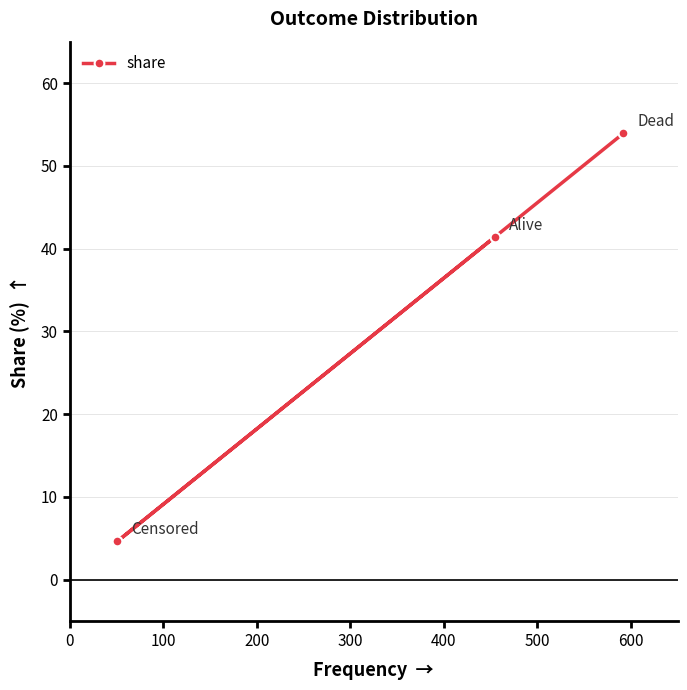

Reading left to right, what are all the values shown in this chart?

4.6	41.4	53.9